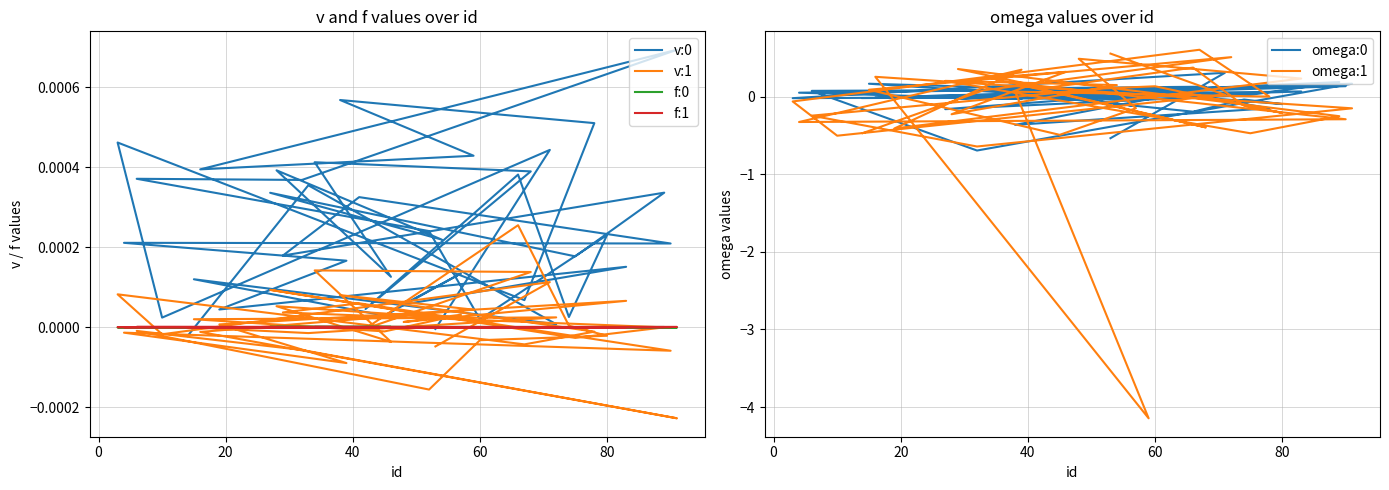

What is the highest value of the omega:0 series?

0.3